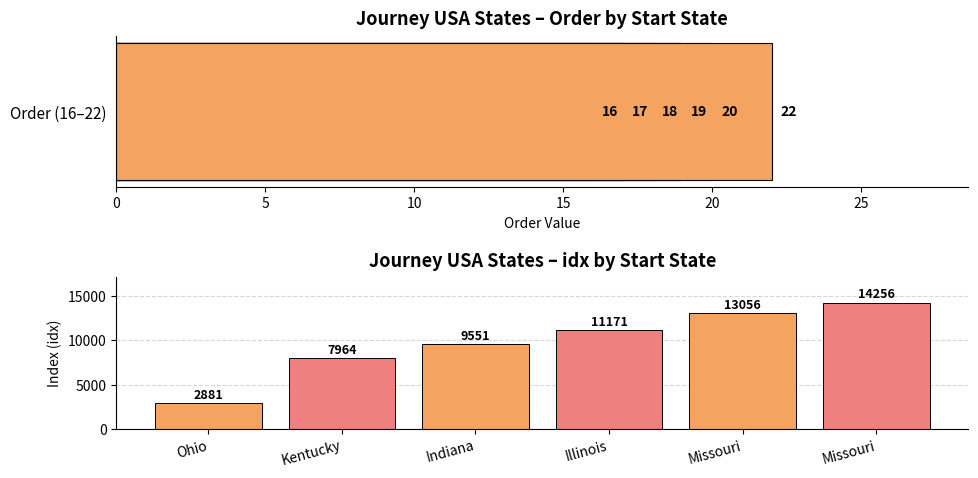

Where does the Order series first go above 19?

20